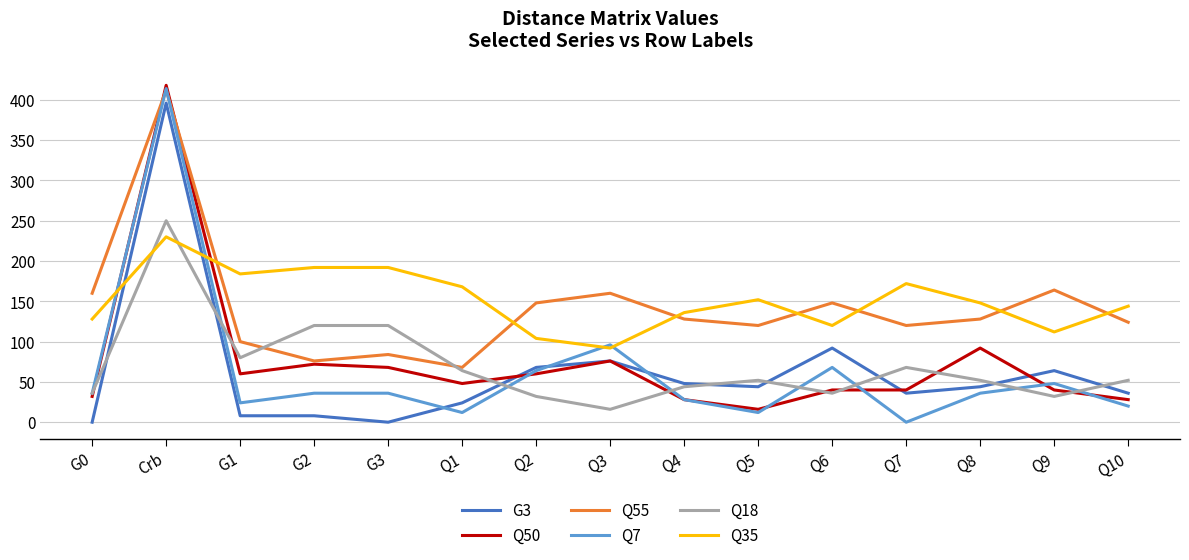

Reading left to right, what are all the values shown in this chart?

G3: 0	396	8	8	0	24	68	76	48	44	92	36	44	64	36
Q50: 32	418	60	72	68	48	60	76	28	16	40	40	92	40	28
Q55: 160	412	100	76	84	68	148	160	128	120	148	120	128	164	124
Q7: 36	414	24	36	36	12	64	96	28	12	68	0	36	48	20
Q18: 36	250	80	120	120	64	32	16	44	52	36	68	52	32	52
Q35: 128	230	184	192	192	168	104	92	136	152	120	172	148	112	144